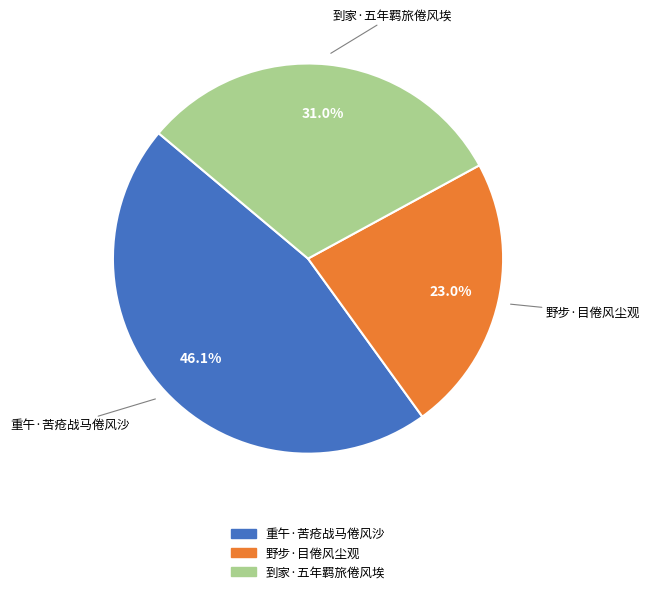

What portion of the pie excludes 重午·苦疮战马倦风沙?

53.9%